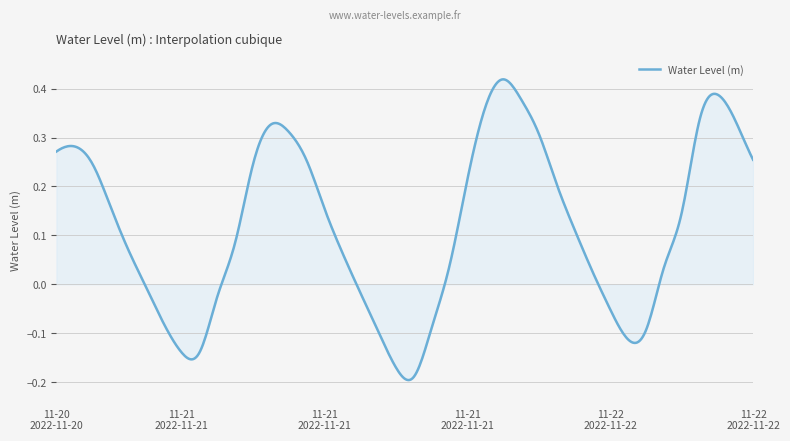

List the labels in order of value, largest first.

2022-11-21 19:00, 2022-11-22 07:00, 2022-11-21 20:00, 2022-11-21 18:00, 2022-11-22 06:00, 2022-11-22 08:00, 2022-11-21 06:00, 2022-11-21 07:00, 2022-11-21 21:00, 2022-11-20 19:00, 2022-11-20 18:00, 2022-11-22 09:00, 2022-11-21 08:00, 2022-11-20 20:00, 2022-11-21 05:00, 2022-11-21 17:00, 2022-11-21 22:00, 2022-11-20 21:00, 2022-11-21 09:00, 2022-11-22 05:00, 2022-11-21 23:00, 2022-11-21 04:00, 2022-11-20 22:00, 2022-11-21 10:00, 2022-11-21 16:00, 2022-11-22 04:00, 2022-11-22 00:00, 2022-11-20 23:00, 2022-11-21 11:00, 2022-11-21 03:00, 2022-11-22 01:00, 2022-11-21 00:00, 2022-11-21 15:00, 2022-11-22 03:00, 2022-11-21 12:00, 2022-11-22 02:00, 2022-11-21 01:00, 2022-11-21 02:00, 2022-11-21 13:00, 2022-11-21 14:00